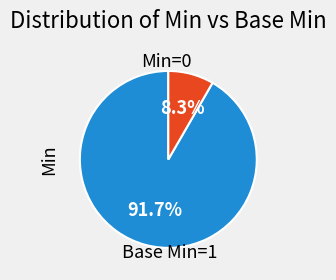

Is there any slice that represents more than half of the pie?

Yes